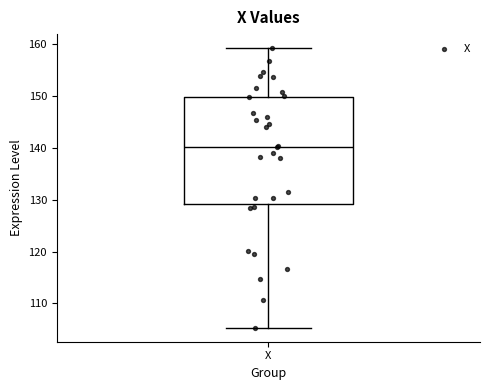

Read this box plot against the y-axis: the position of the median line, the range covered by the box, and the ends of both whiskers. The values are not printed on the chart, so give them approximately, as read against the axis.

median 140, box 129 to 150, whiskers 105 to 159